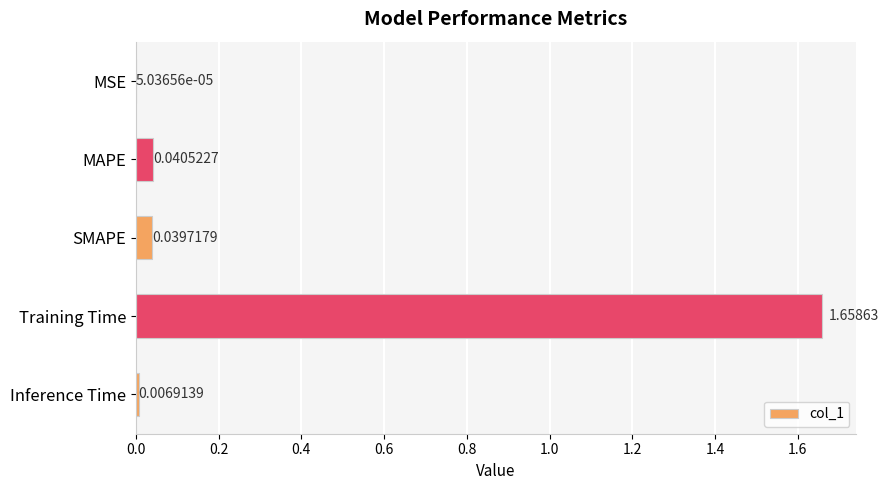

What is the change in value from Training Time to Inference Time?

-1.7